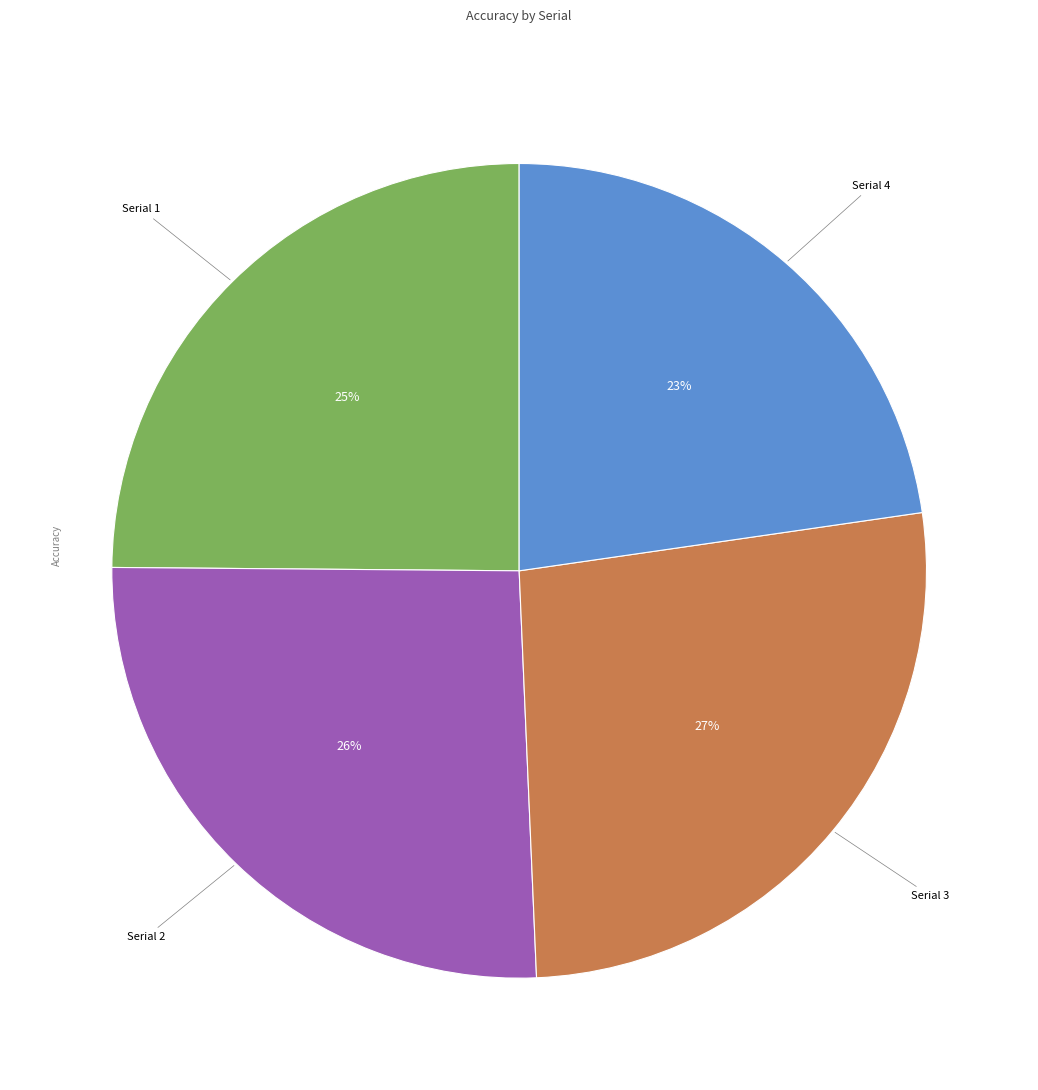

To the nearest percent, what is the difference between the largest and smallest slice percentages?

4%